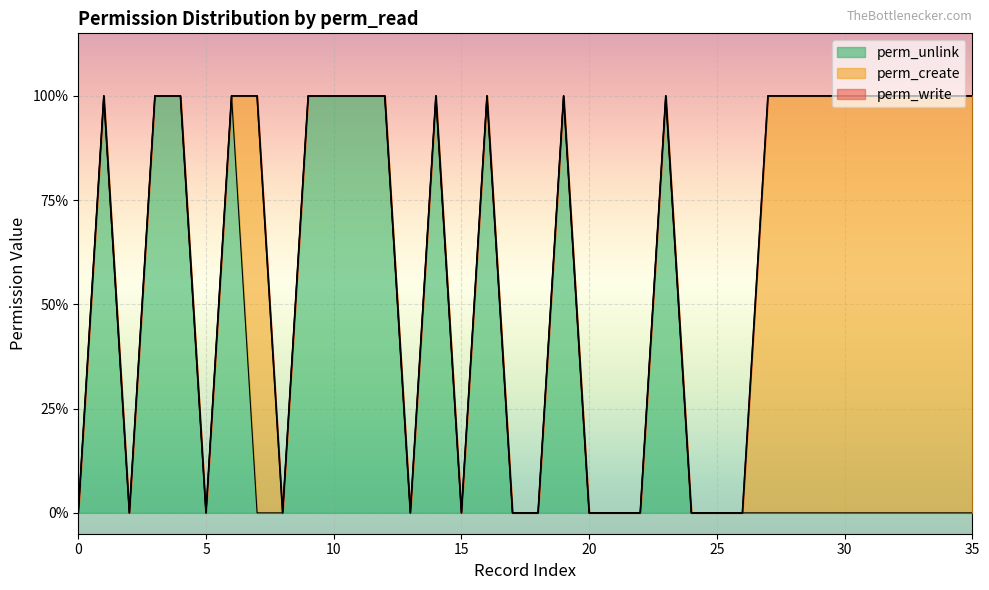

Between 9 and 35, which series saw the biggest shift?

perm_unlink